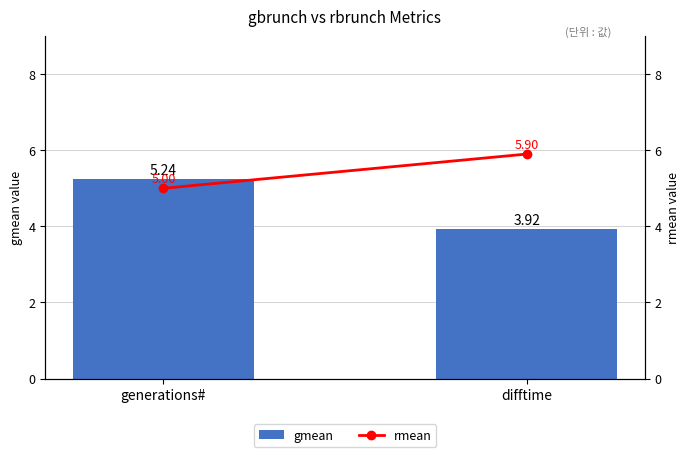

Reading left to right, list all the values displayed in this chart.

gmean: 5.2	3.9
rmean: 5.0	5.9